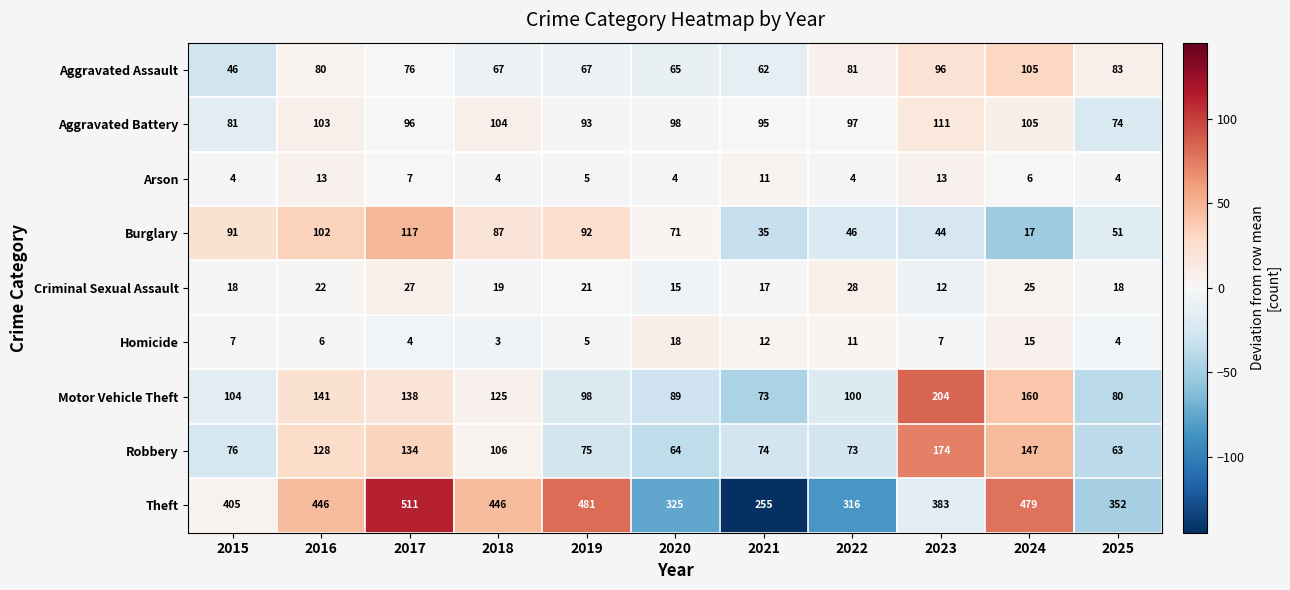

What is the average value of the Criminal Sexual Assault series?

20